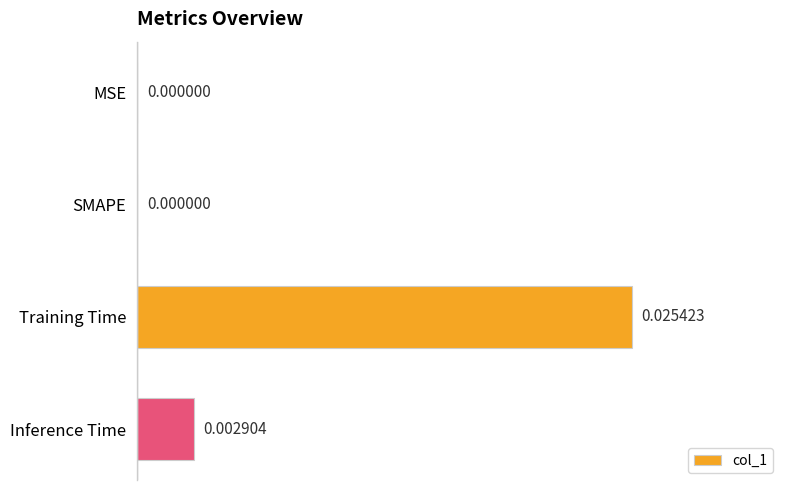

Which category has the highest value across all series?

Training Time